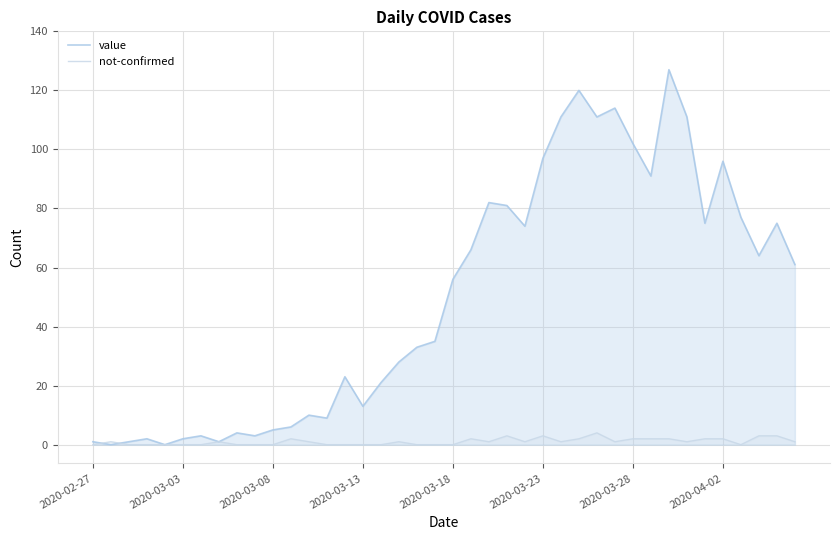

How many categories are shown in the chart?

40